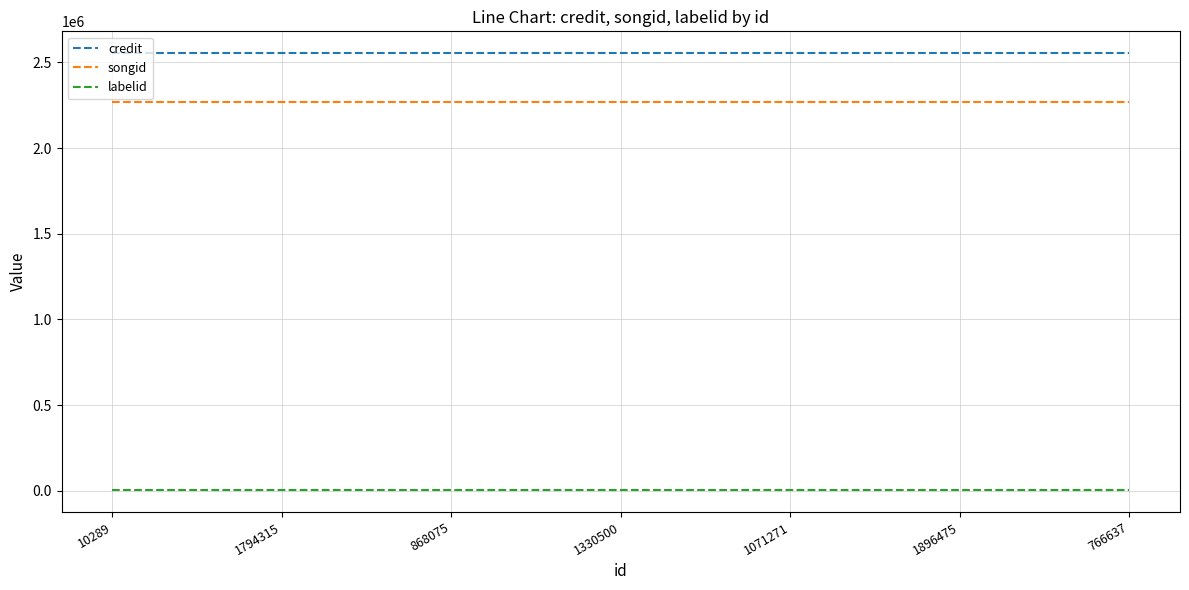

What is the highest value of the credit series?

2553632